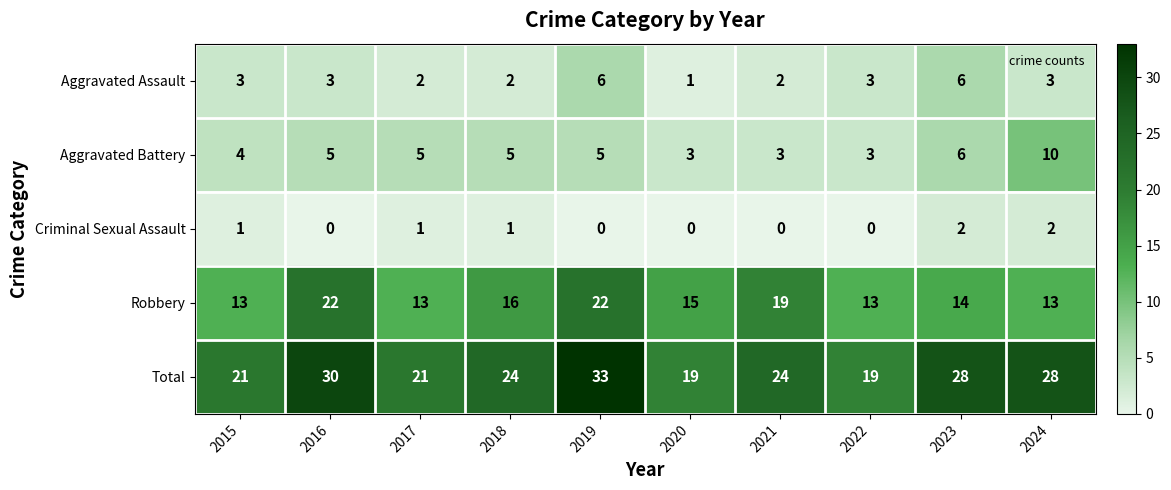

At how many categories does at least one series exceed 0?

10